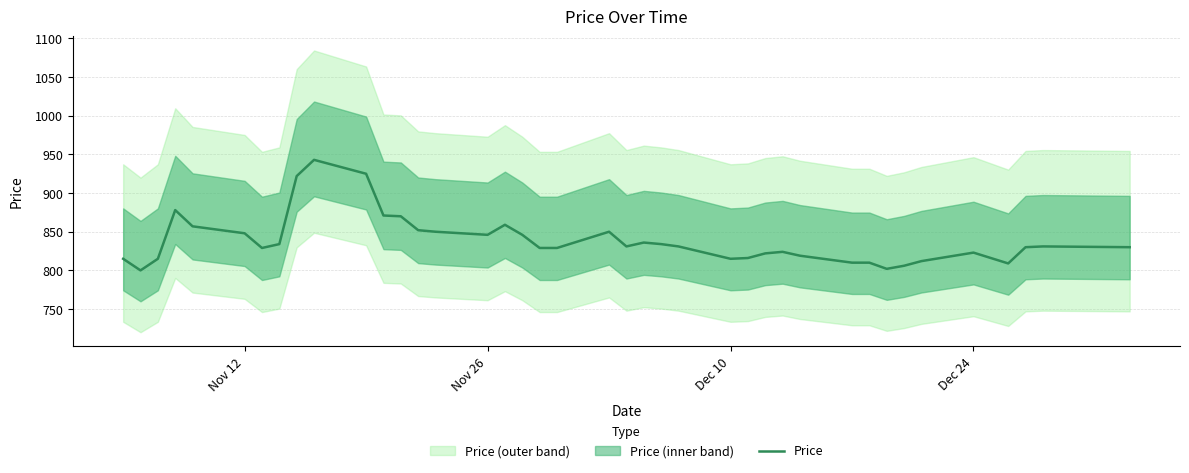

What is the sum of all values?

33559